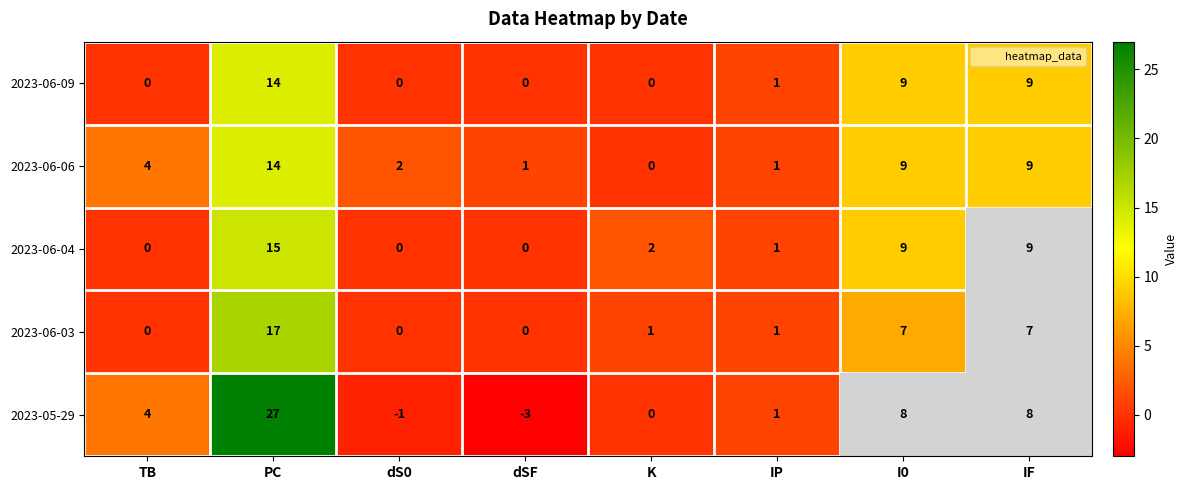

What is the smallest value displayed?

-3